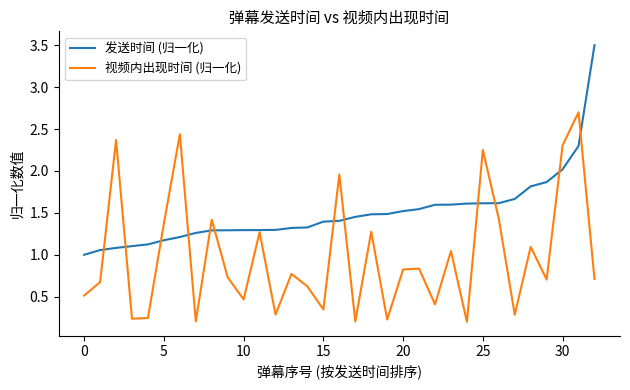

What is the highest value of the 发送时间 (归一化) series?

3.5